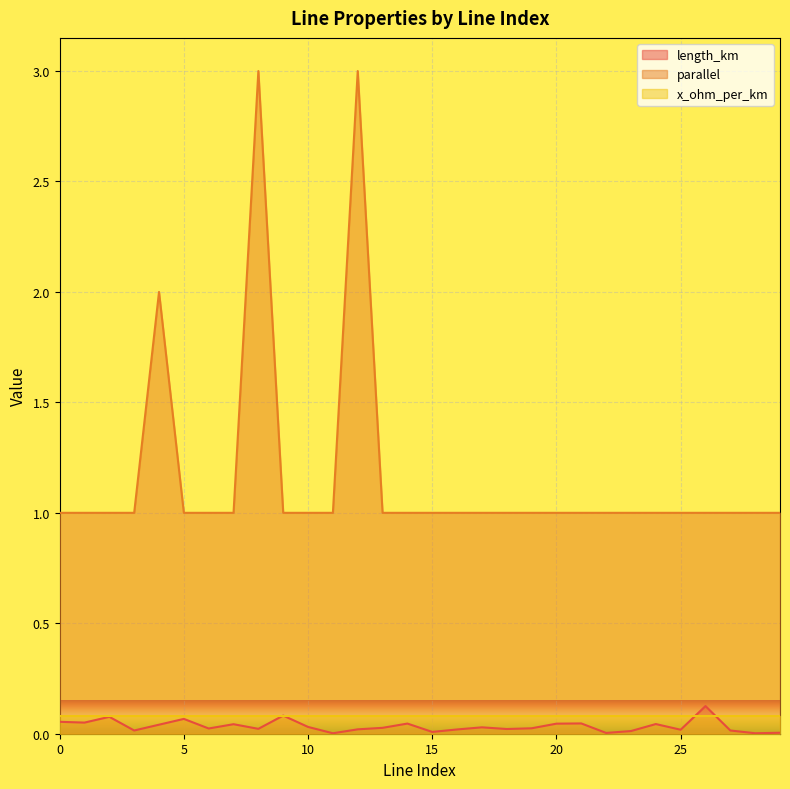

Which label corresponds to the largest value in the chart?

8